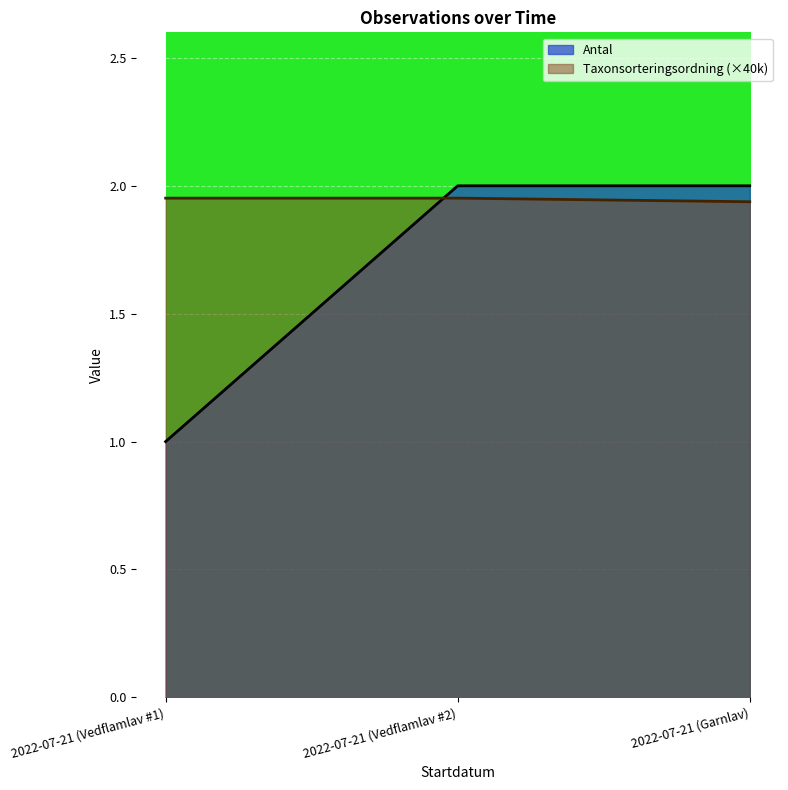

Which category has the highest value across all series?

2022-07-21 (Vedflamlav #2)